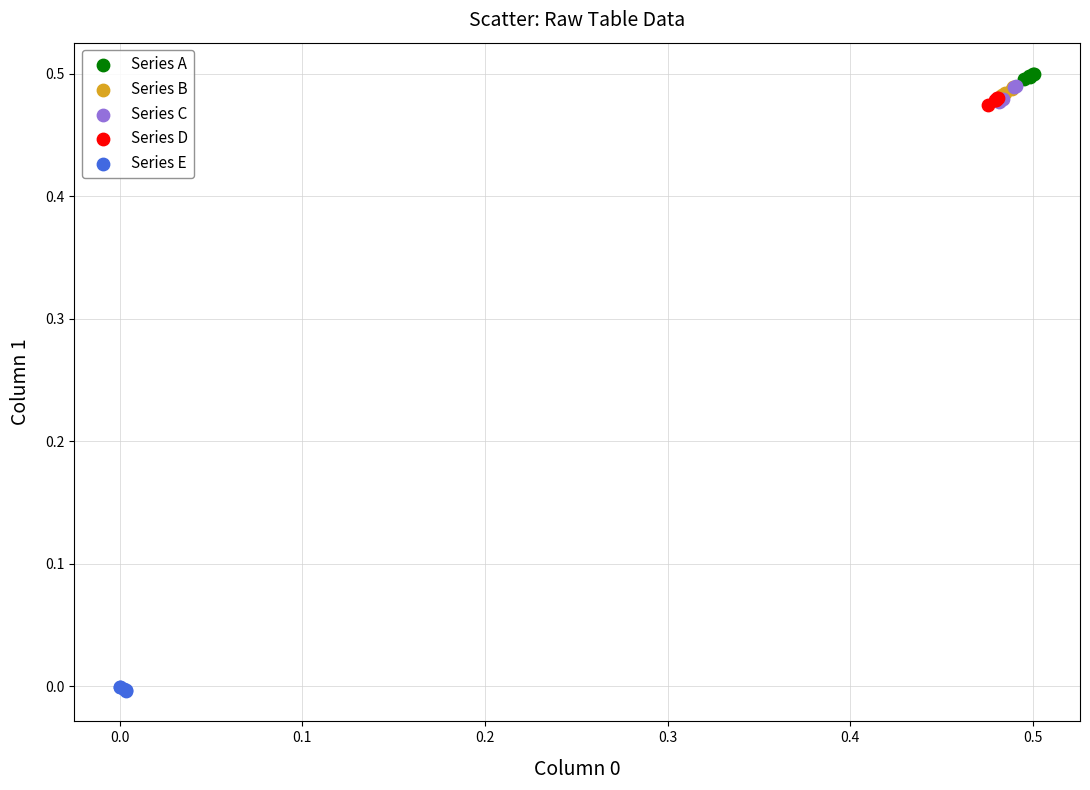

Which series reaches the minimum Y coordinate?

Series E